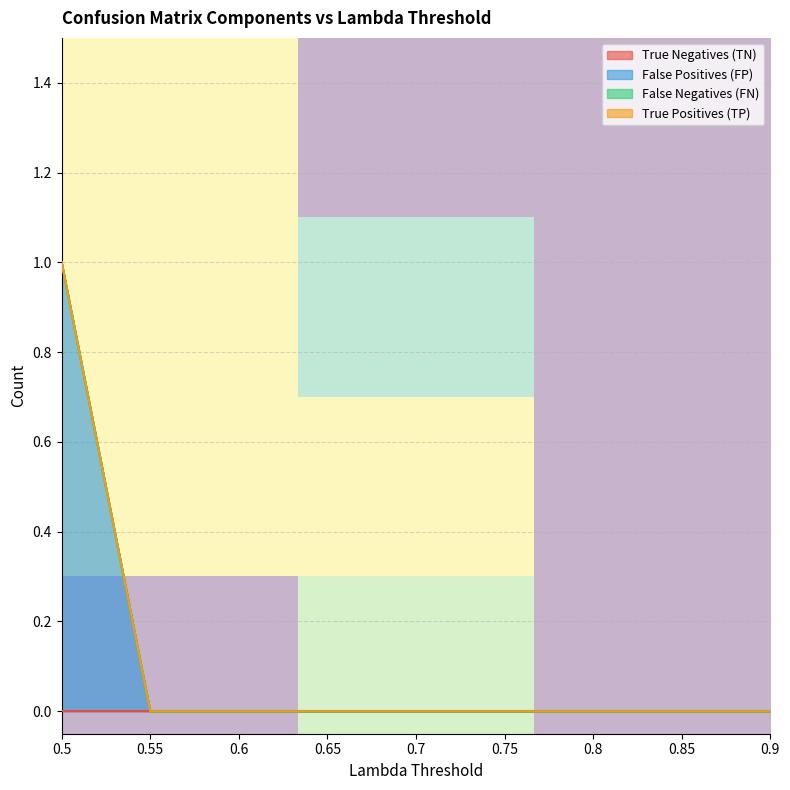

At which category is the sum across all series the highest?

0.5